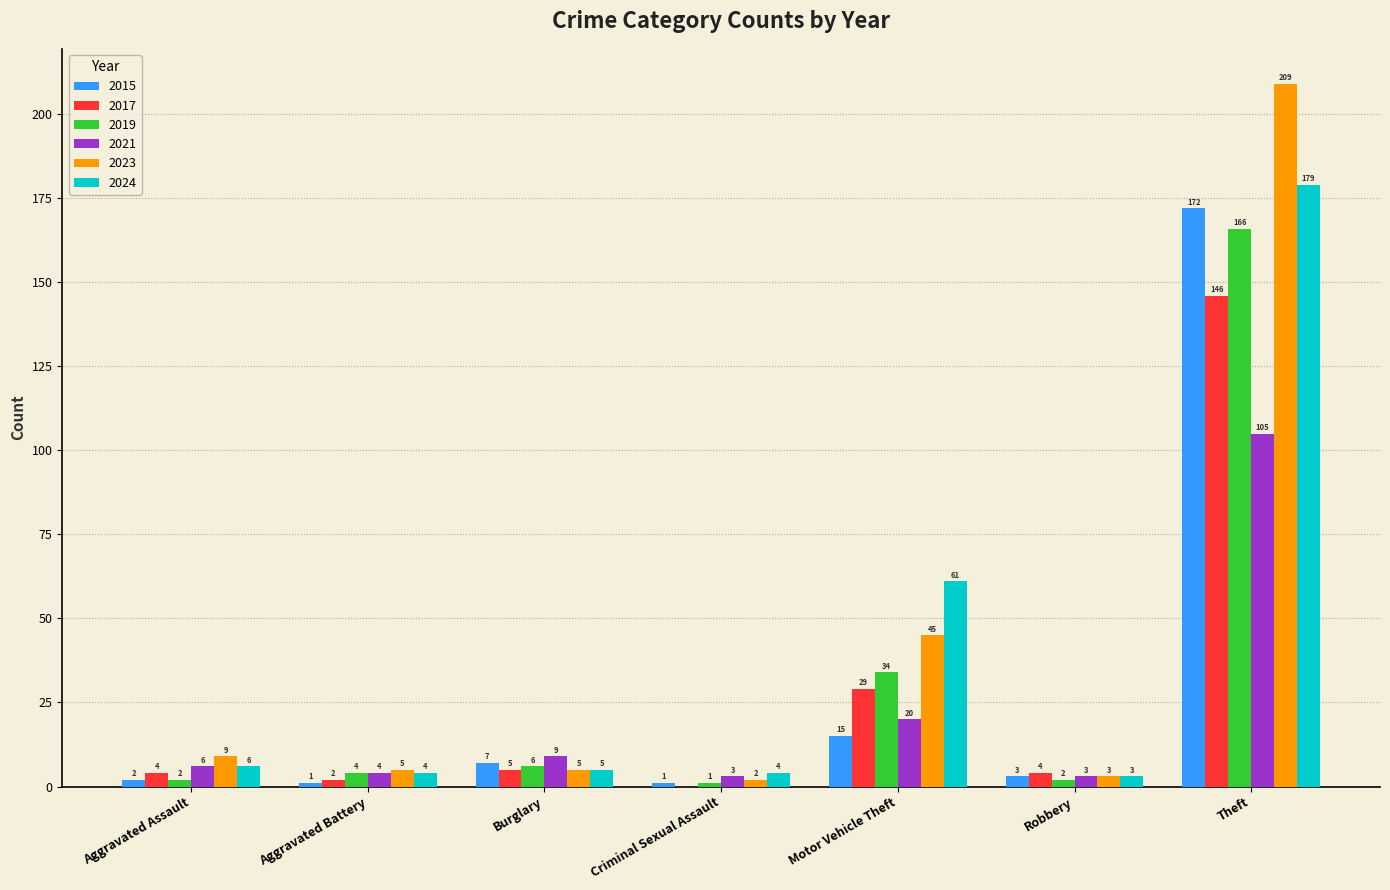

Reading left to right, list all the values displayed in this chart.

2015: 2	1	7	1	15	3	172
2017: 4	2	5	0	29	4	146
2019: 2	4	6	1	34	2	166
2021: 6	4	9	3	20	3	105
2023: 9	5	5	2	45	3	209
2024: 6	4	5	4	61	3	179